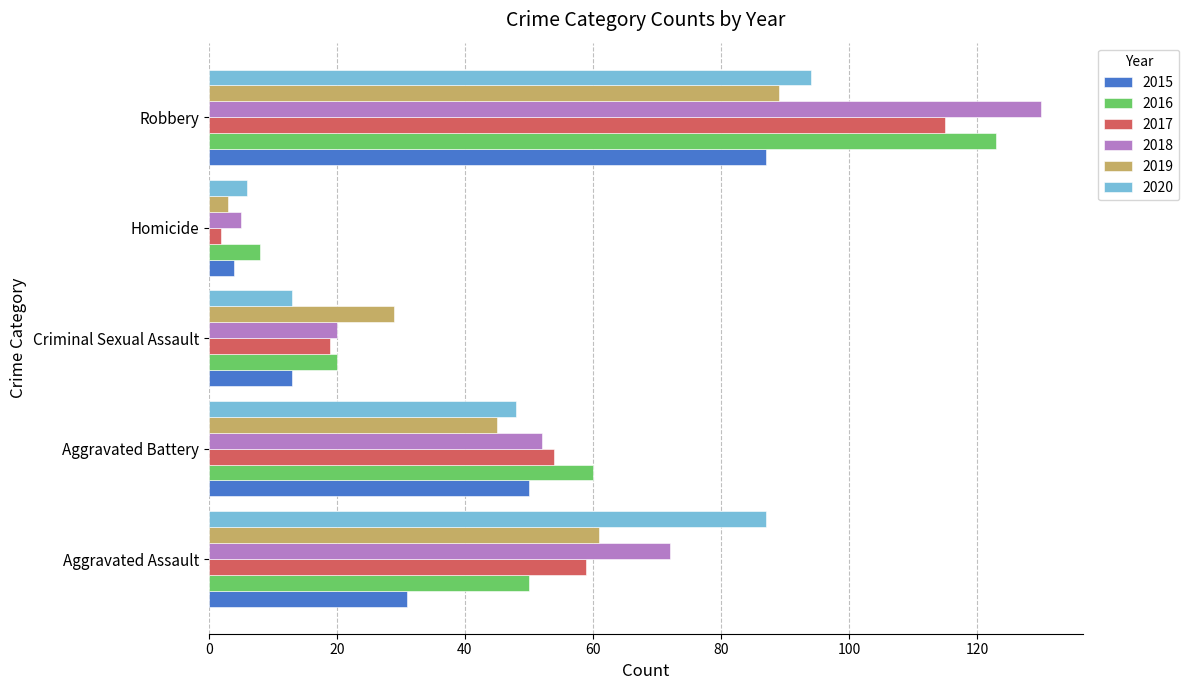

True or false: 2018 has a value of 20 at Criminal Sexual Assault.

True